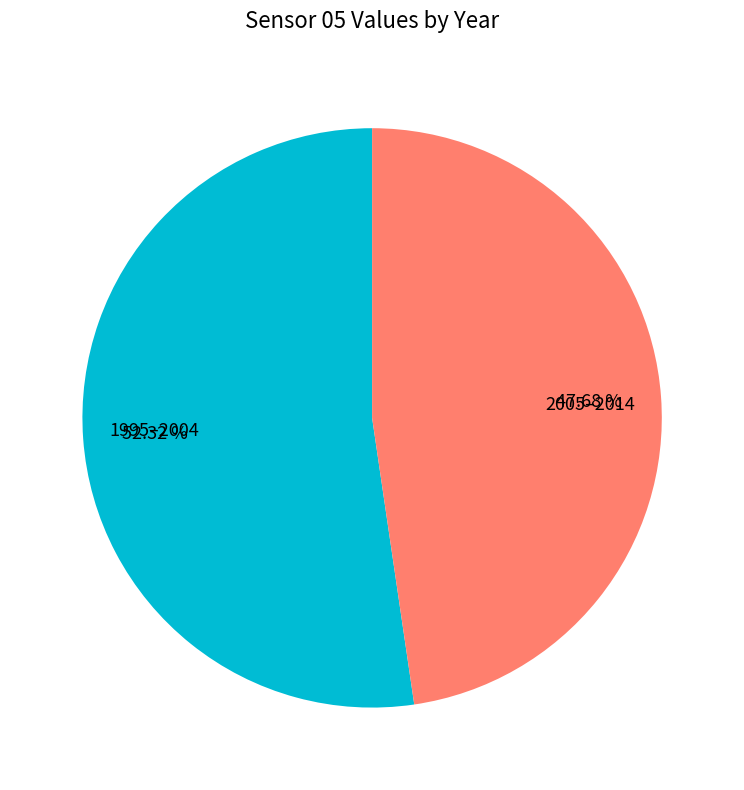

Combined, do 2005–2014 and 1995–2004 account for over 50%?

Yes